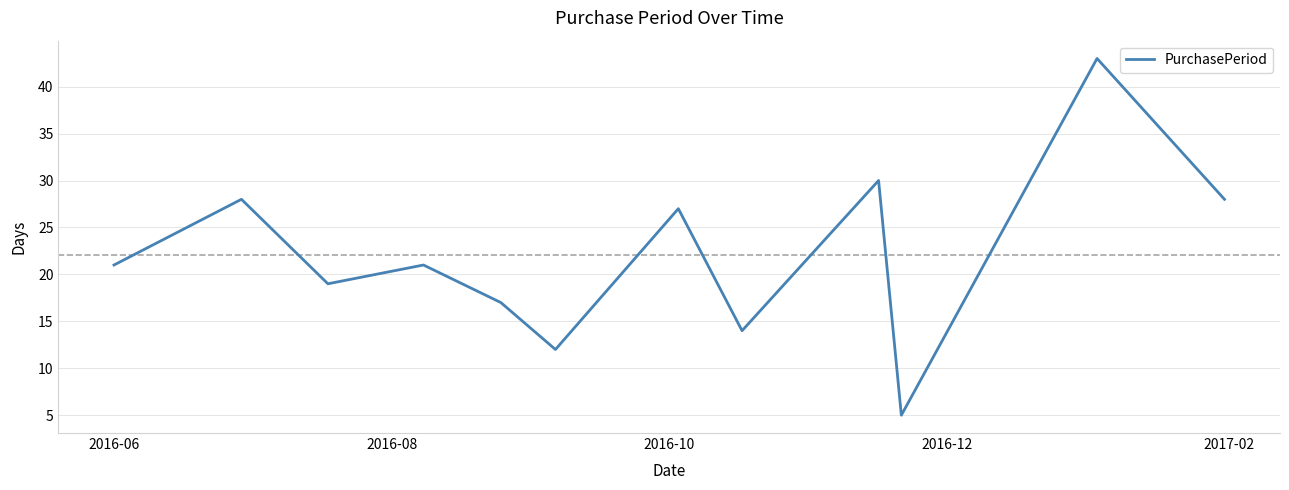

What is the minimum value shown in the chart?

5